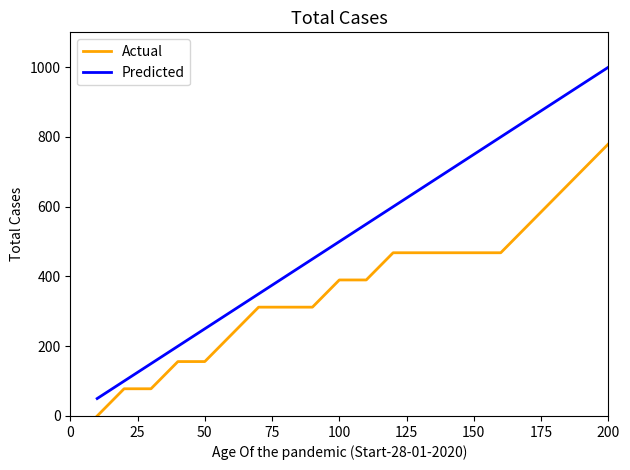

Which series has the largest range (max minus min)?

Predicted